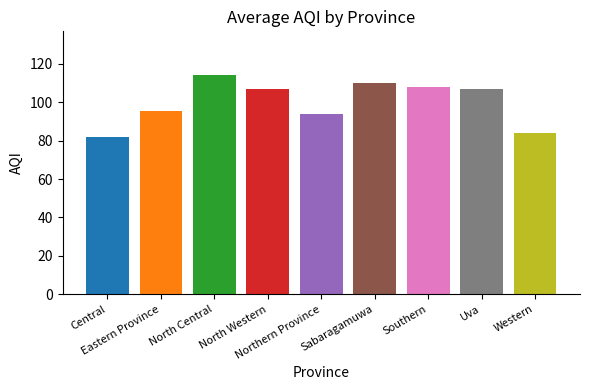

At which label does the data first exceed 107?

North Central